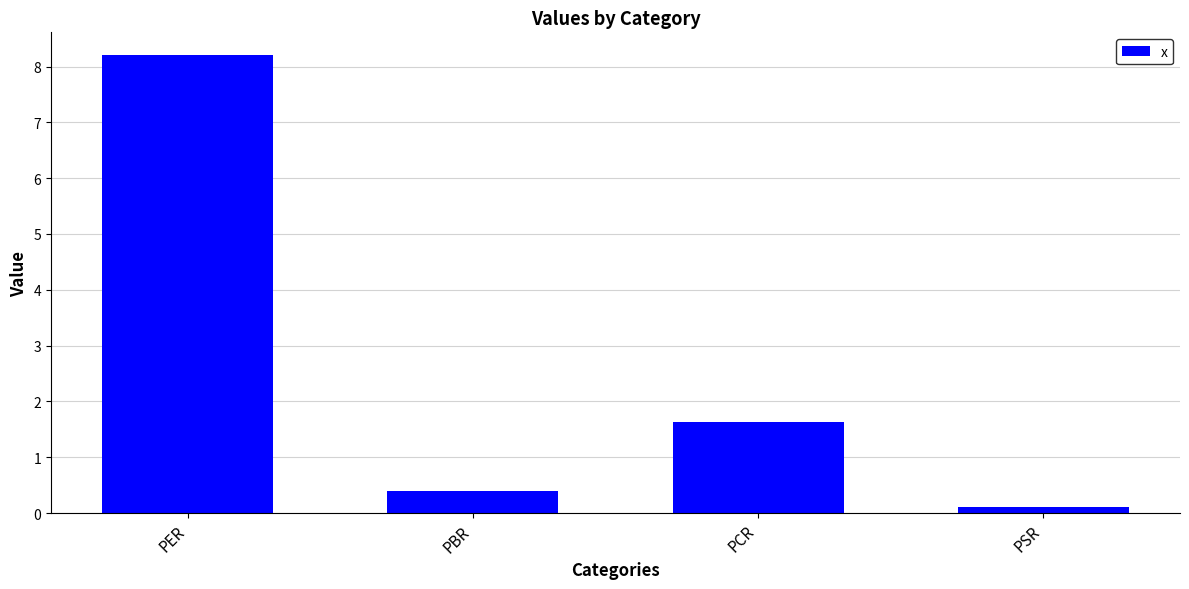

What is the smallest value displayed?

0.1